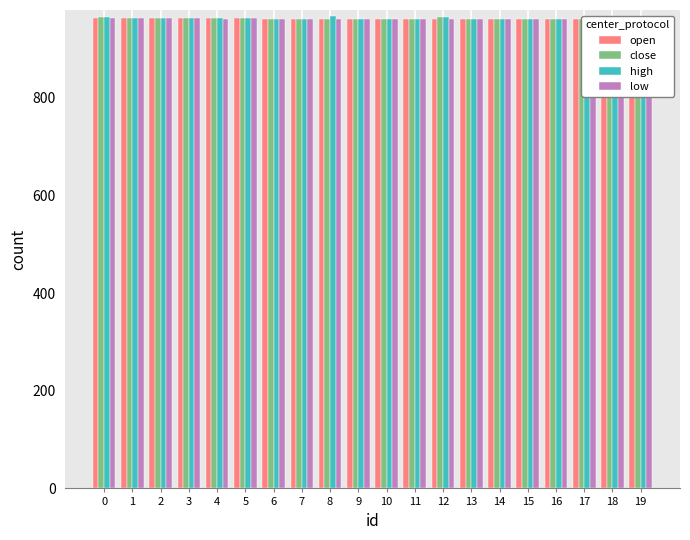

Which category has the lowest value in the close series?

7